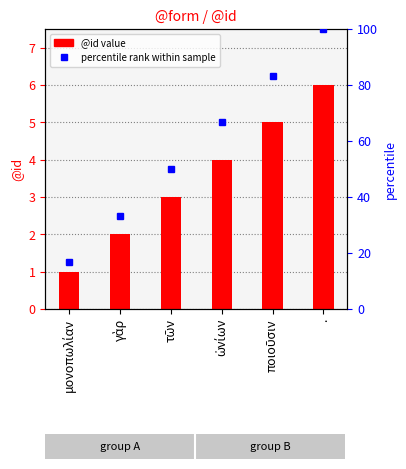

What is the difference between the maximum and minimum values?

5